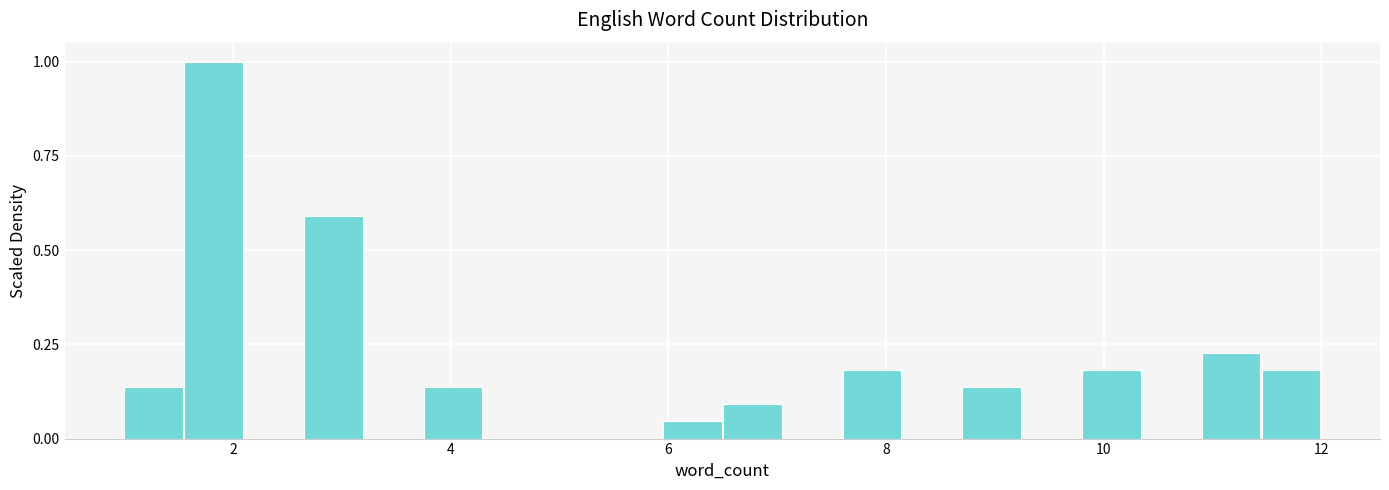

Around what value on the x-axis is the tallest bar? Give the approximate position of its centre, as read against the axis.

1.8